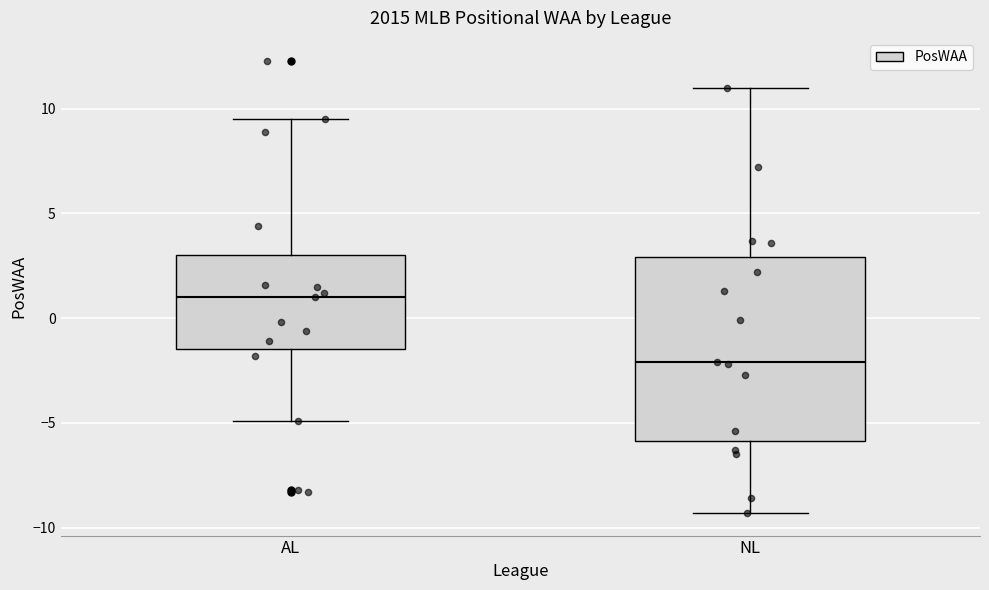

Reading left to right, transcribe this box plot: for each box, give where its median line is, the range the box spans, and where its two whiskers end, as read against the y-axis. The values are not printed on the chart, so give them approximately, as read against the axis.

AL: median 1.0, box -1.5 to 3.0, whiskers -5.0 to 9.5
NL: median -2.0, box -6.0 to 3.0, whiskers -9.5 to 11.0